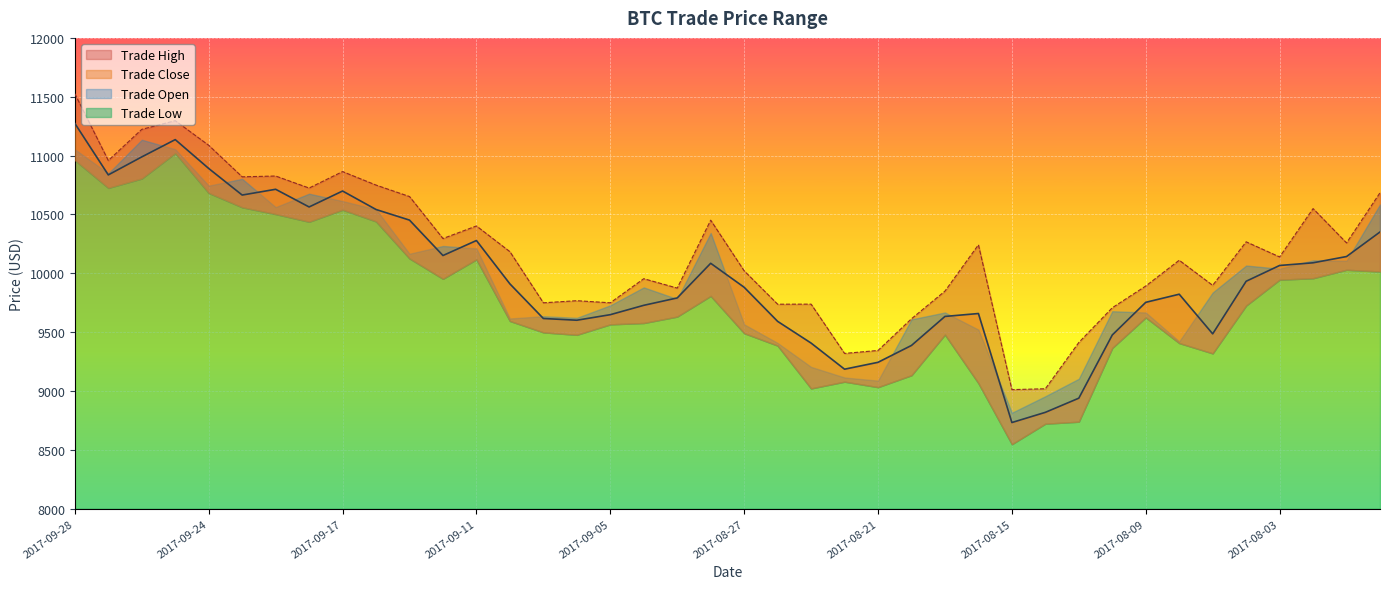

True or false: Trade Low and Trade High cross at least once.

False